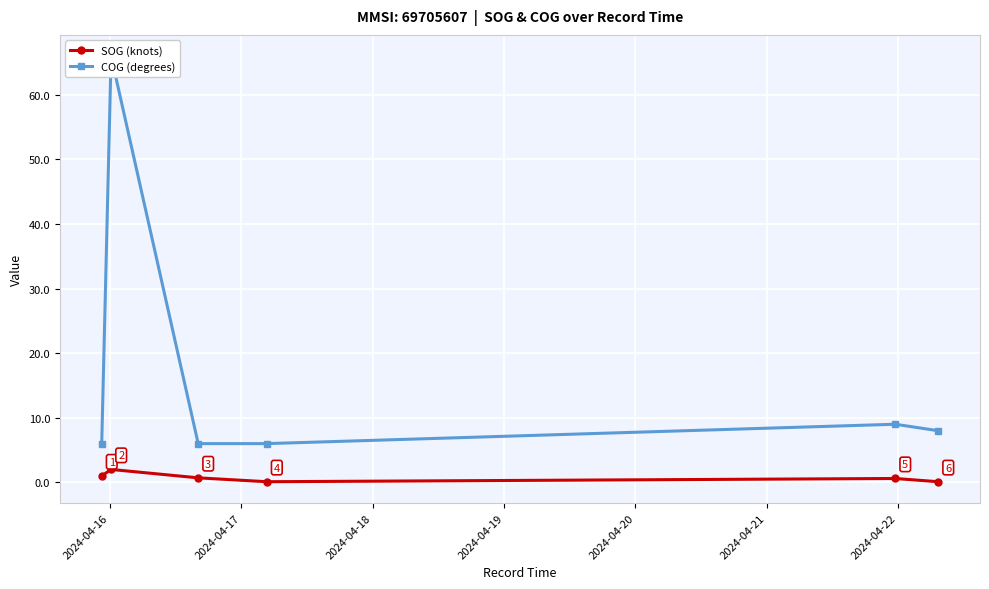

True or false: SOG (knots) and COG (degrees) intersect in this chart.

False